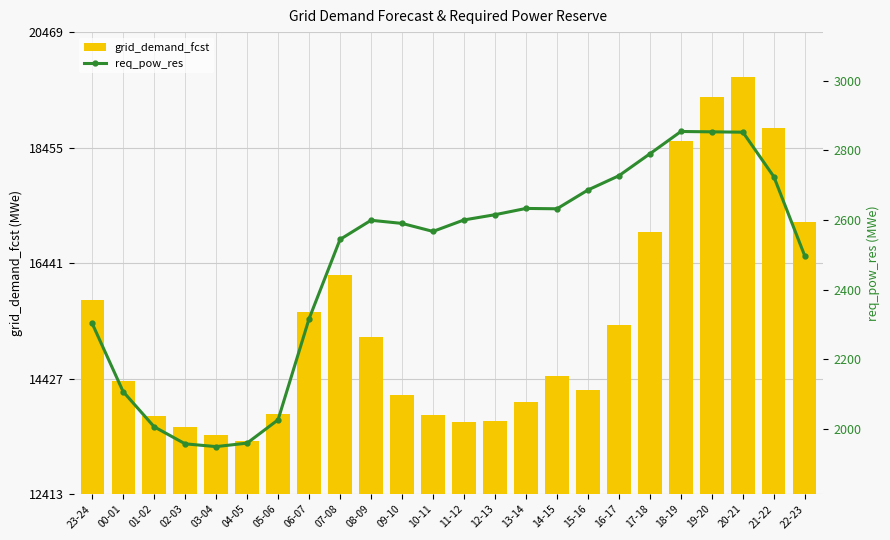

At how many categories does at least one series exceed 13951?

16